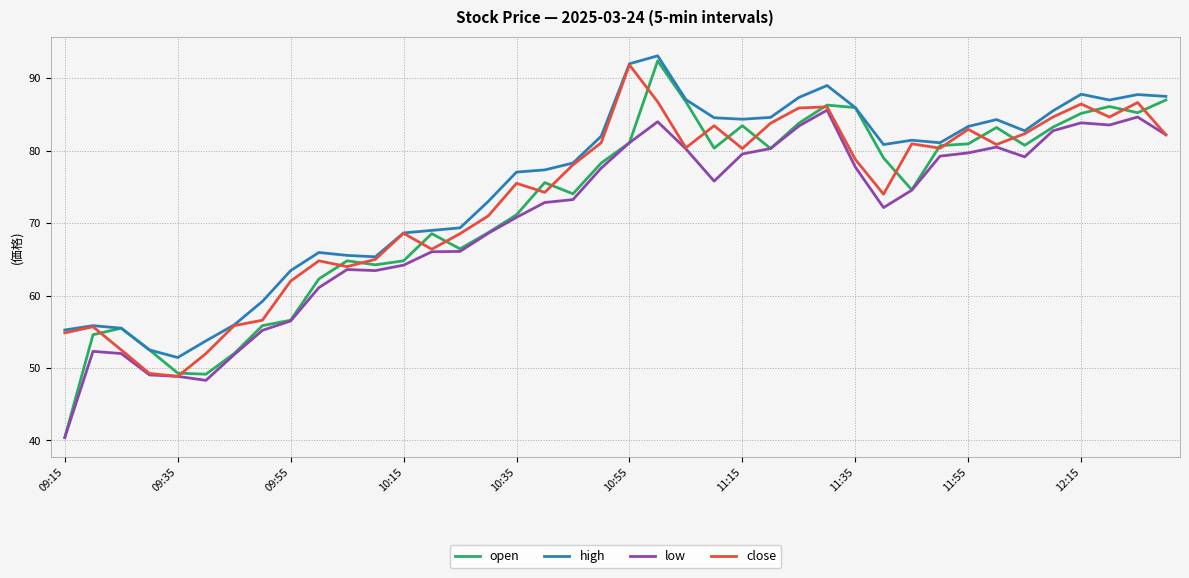

Which series has the largest range (max minus min)?

open